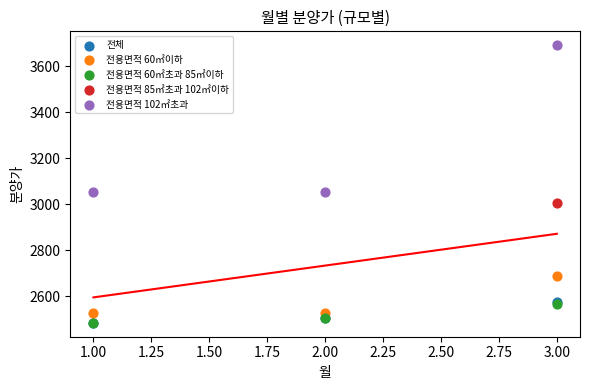

What are all the series names shown in the legend?

전체, 전용면적 60㎡이하, 전용면적 60㎡초과 85㎡이하, 전용면적 85㎡초과 102㎡이하, 전용면적 102㎡초과